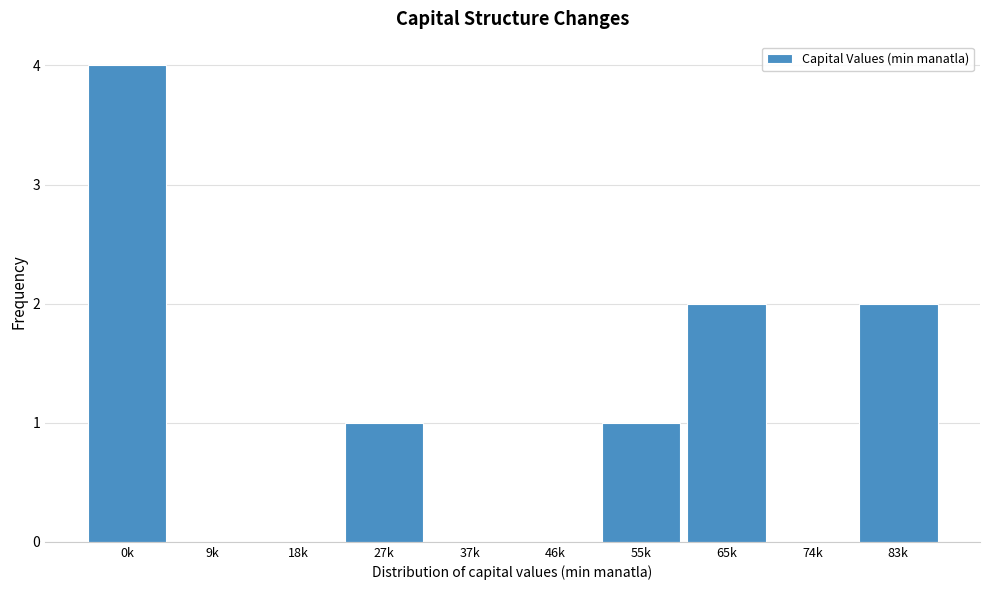

Reading right to left, extract all data points from this chart.

83k=2	74k=0	65k=2	55k=1	46k=0	37k=0	27k=1	18k=0	9k=0	0k=4